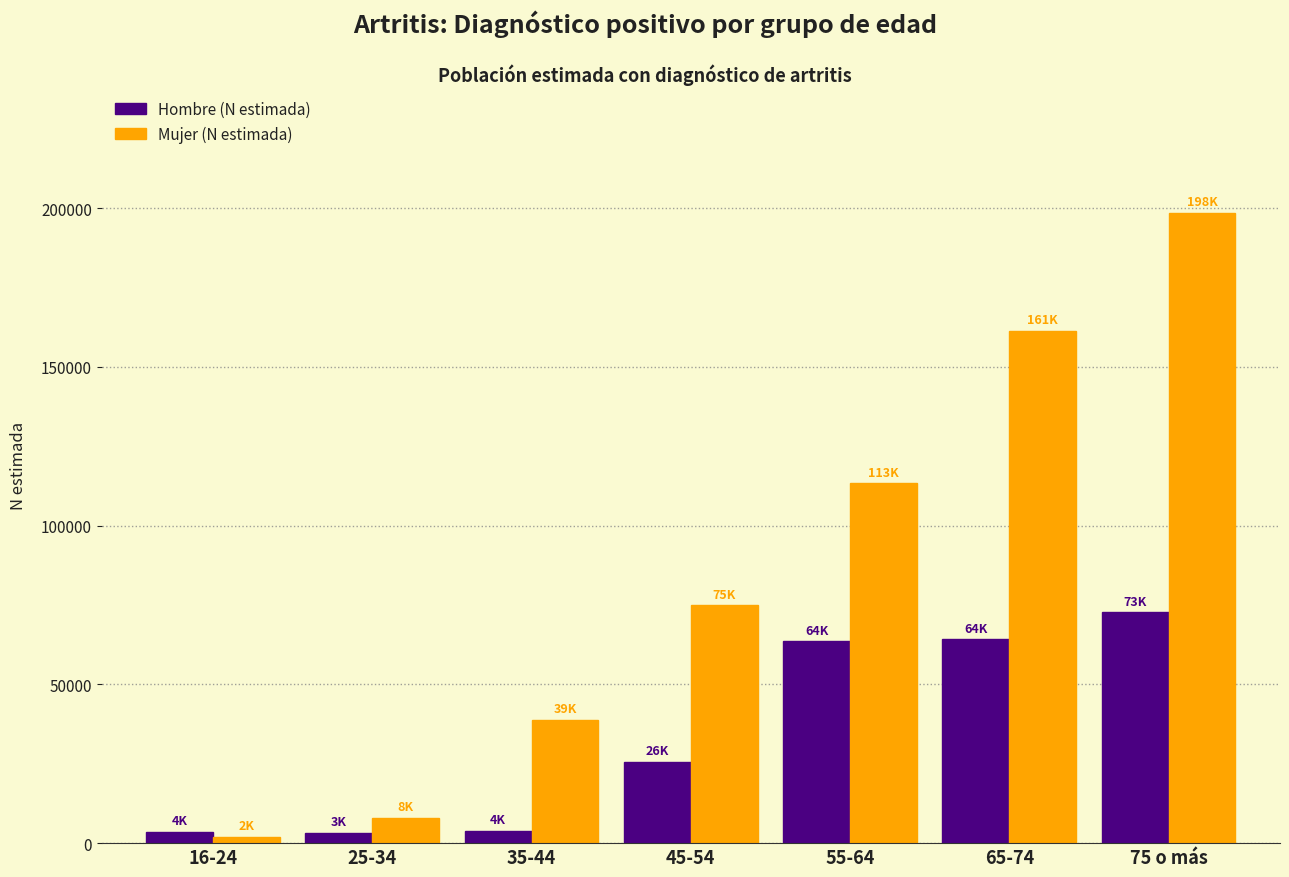

What is the sum of all Mujer (N estimada) values?

596553